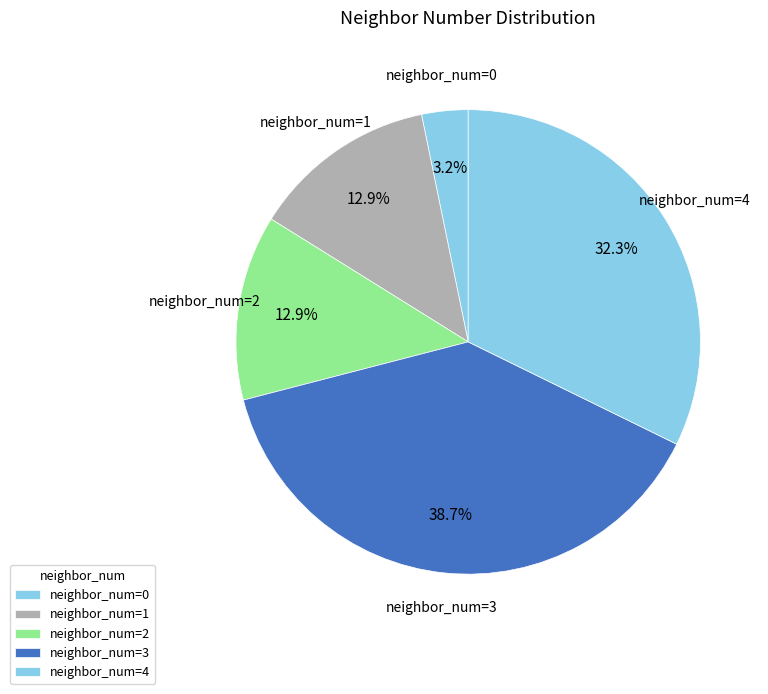

To the nearest percent, what is the average slice percentage?

20%